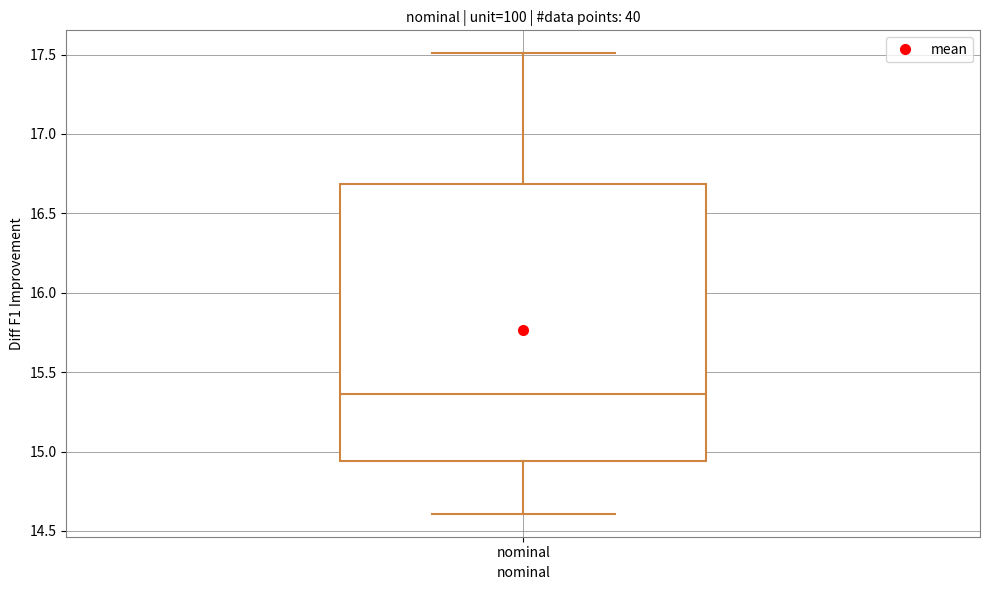

Read this box plot against the y-axis: the position of the median line, the range covered by the box, and the ends of both whiskers. The values are not printed on the chart, so give them approximately, as read against the axis.

median 15.35, box 14.95 to 16.70, whiskers 14.60 to 17.50